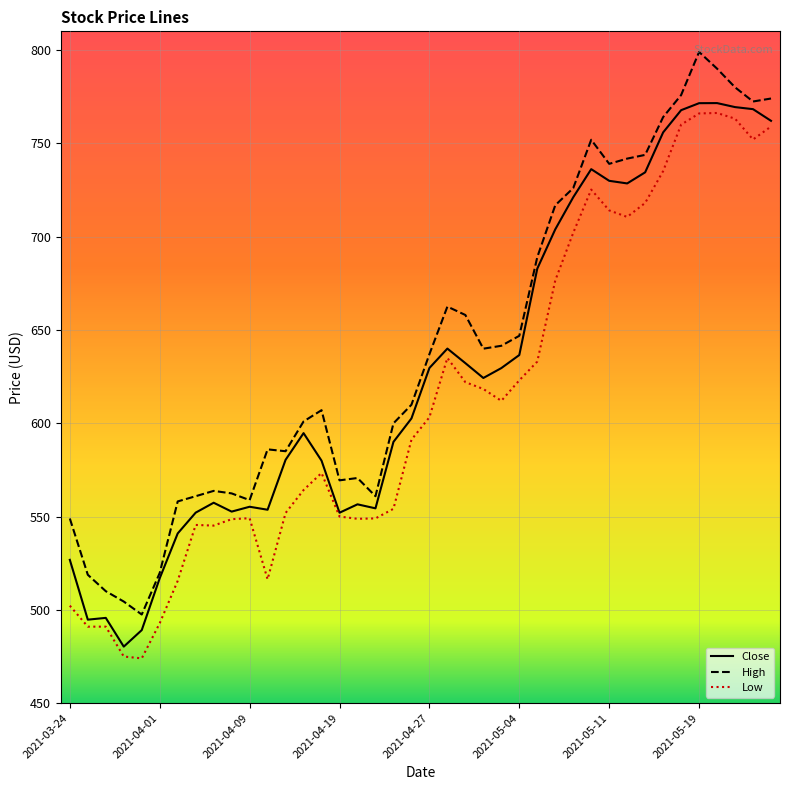

What is the maximum value shown in the chart?

799.0